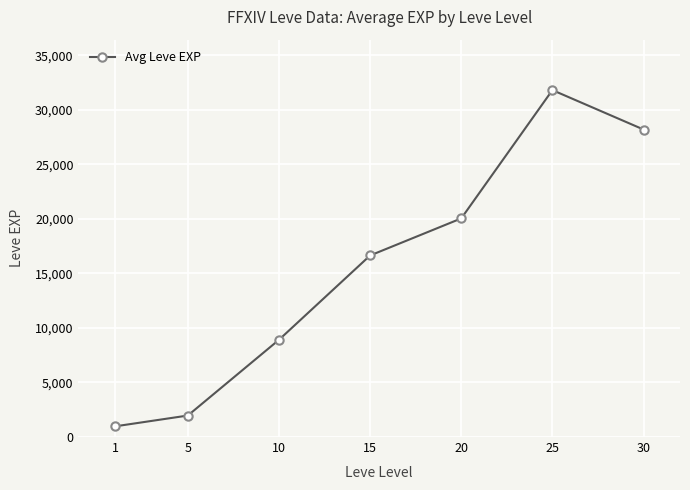

What value does the data have at 10?

8913